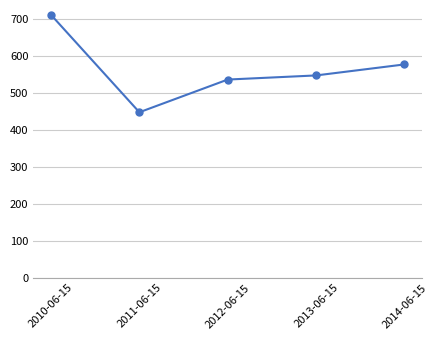

List the labels in order of value, largest first.

2010-06-15, 2014-06-15, 2013-06-15, 2012-06-15, 2011-06-15